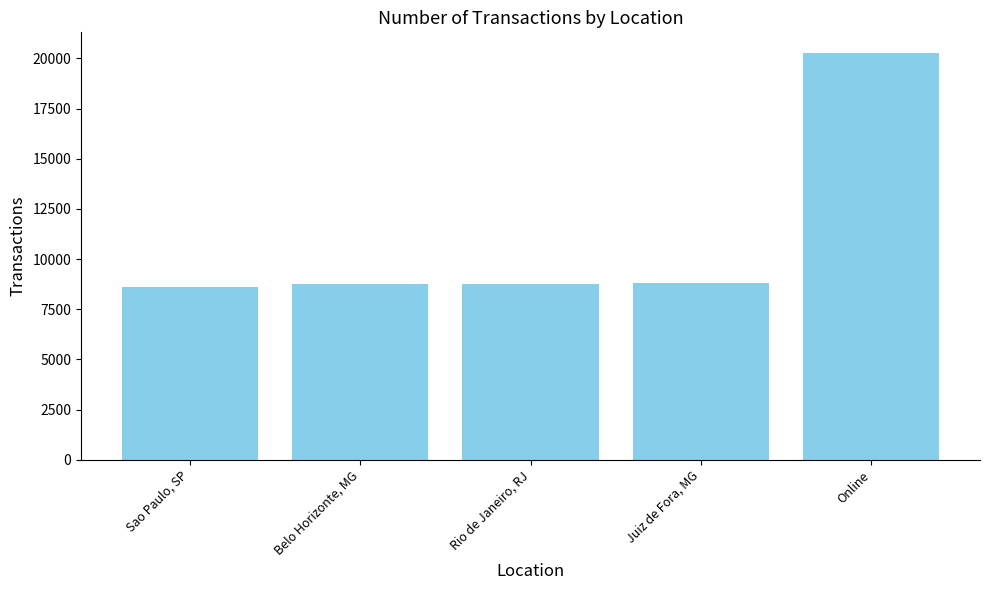

How many series are shown in this chart?

1